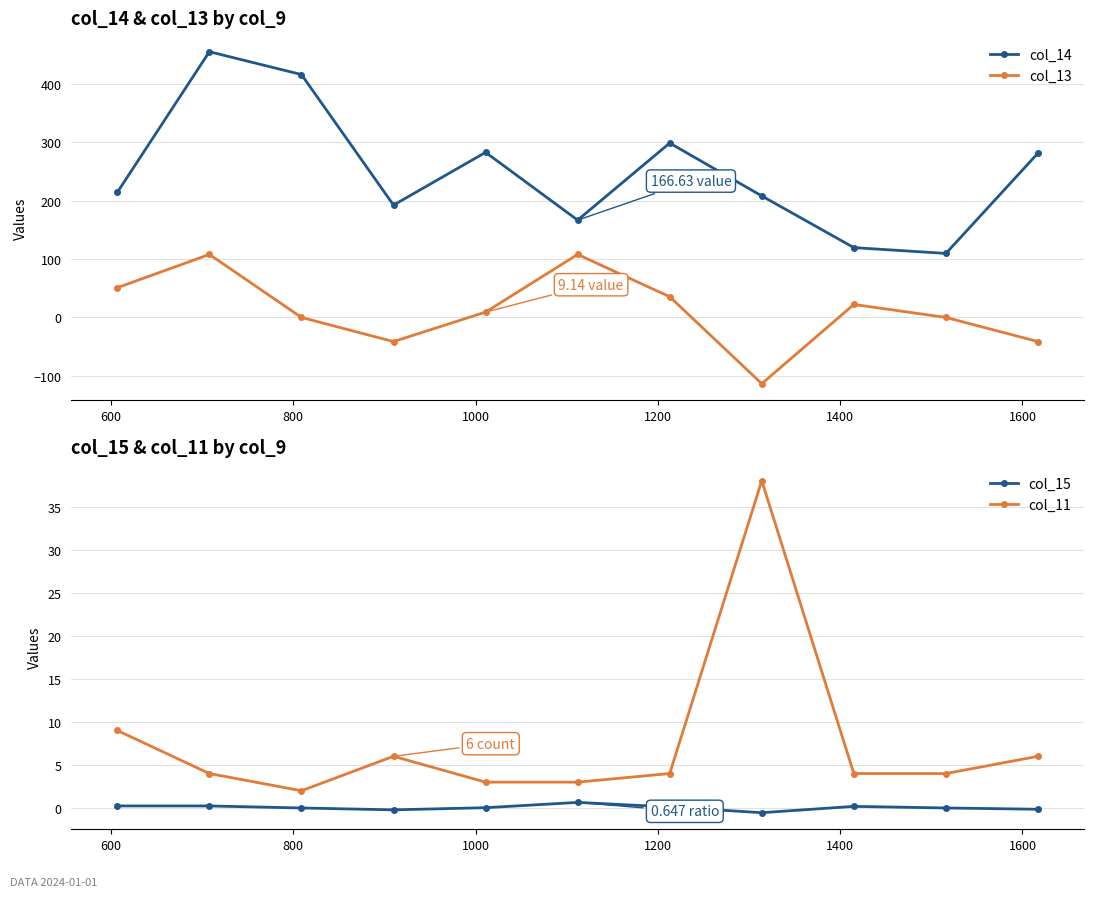

What is the maximum value for col_13?

107.9